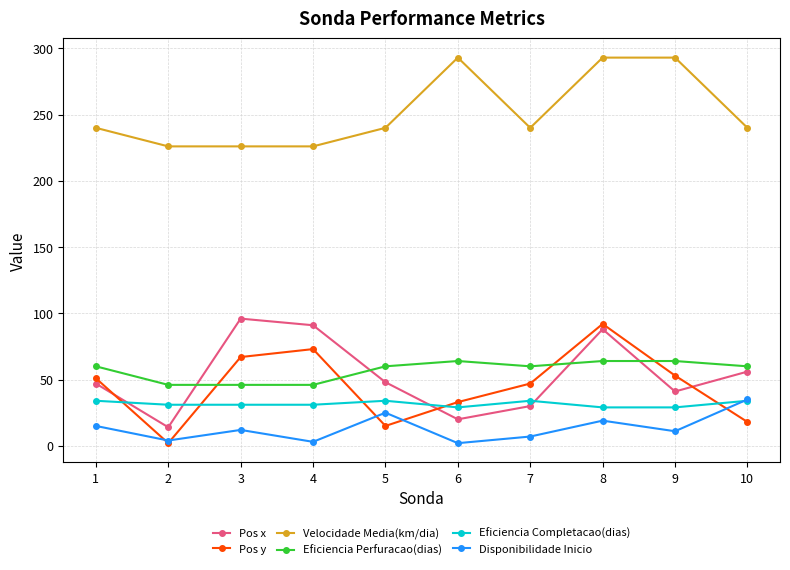

The value of Pos x at 4 is 91. True or false?

True